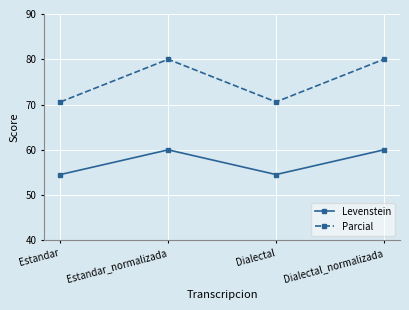

True or false: Parcial and Levenstein cross at least once.

False